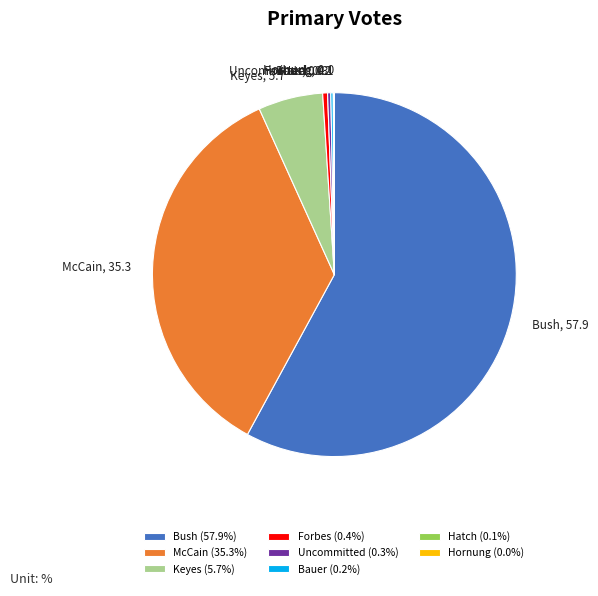

Which has a higher value, Uncommitted or Bush?

Bush